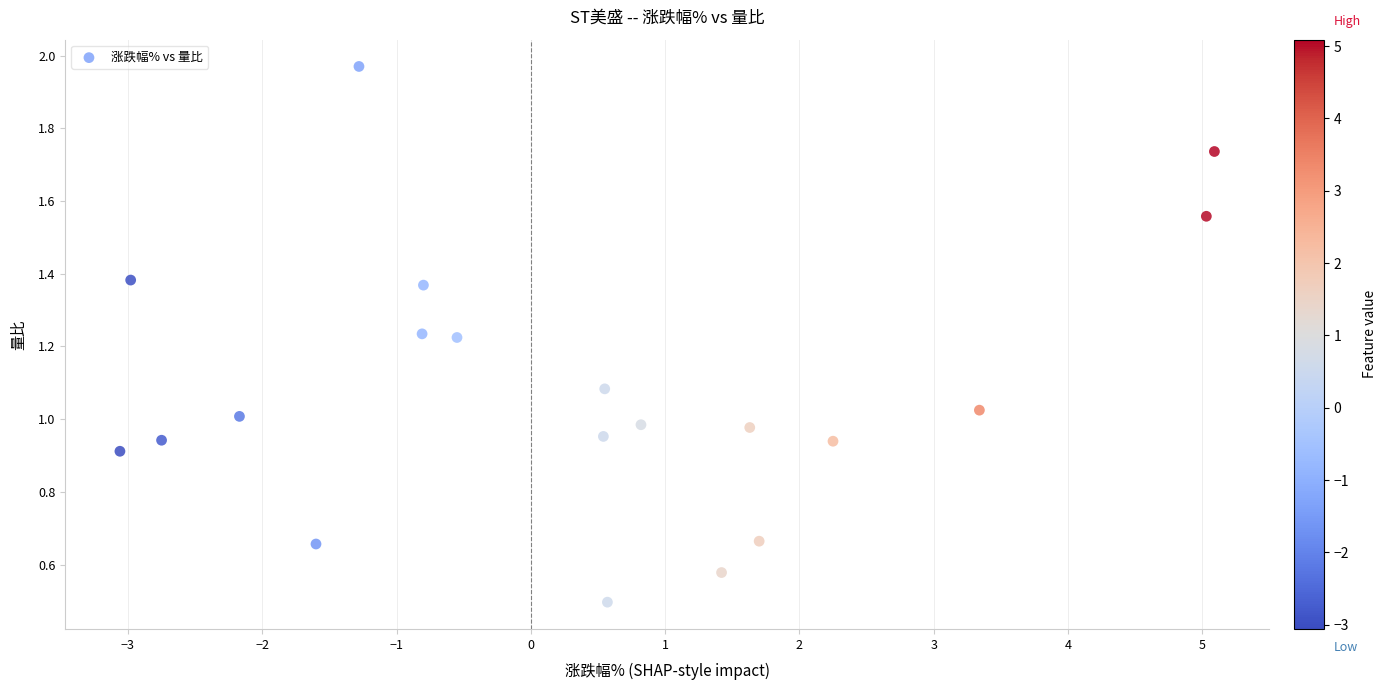

What is the range of Y values (max minus min)?

1.5